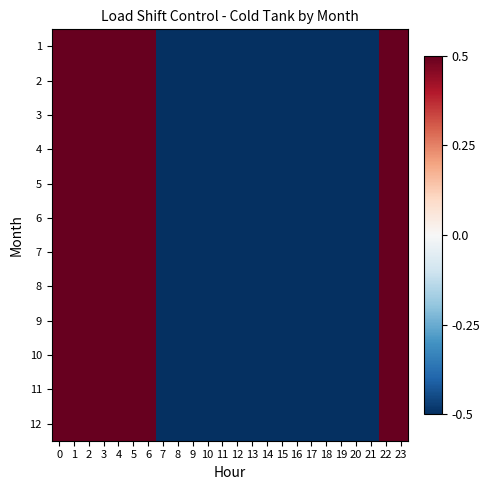

Between 2 and 17, which series saw the biggest shift?

1